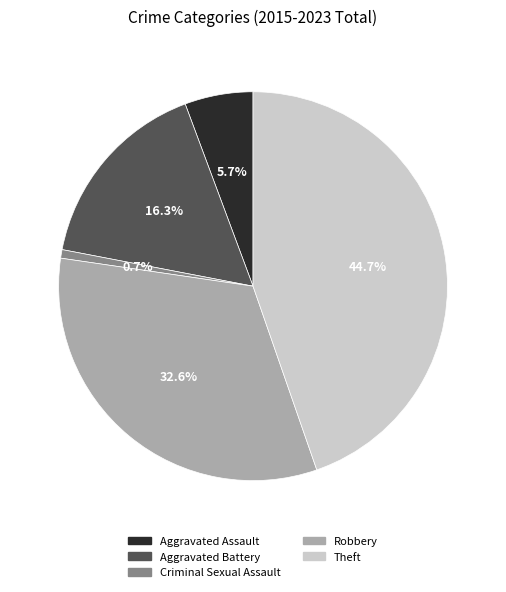

How many slices are in this pie chart?

5